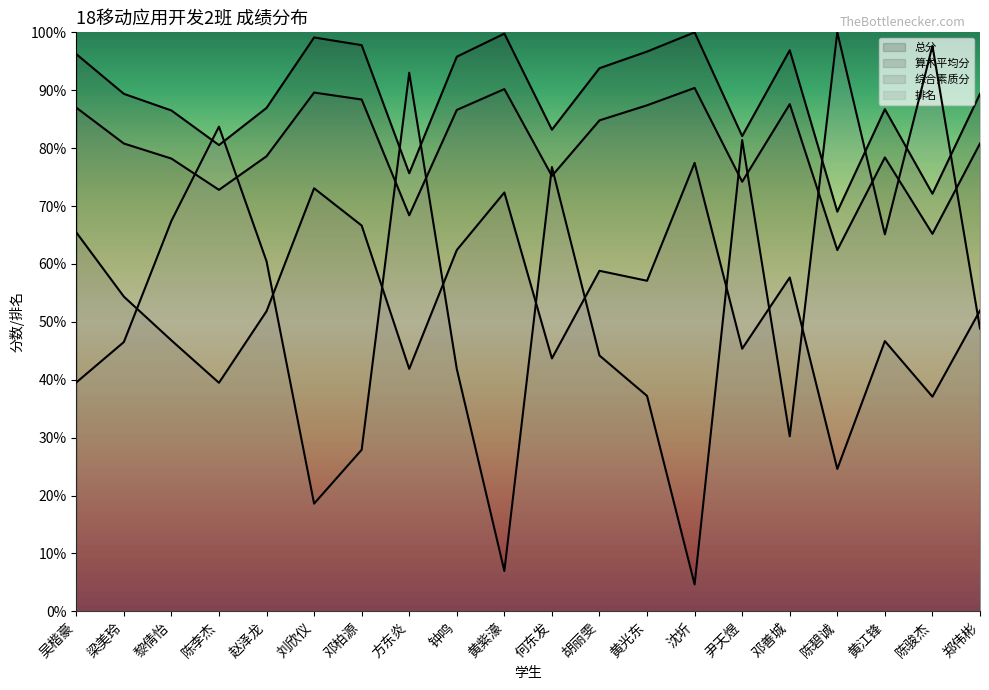

At which category does the chart reach its peak across all series?

沈圻